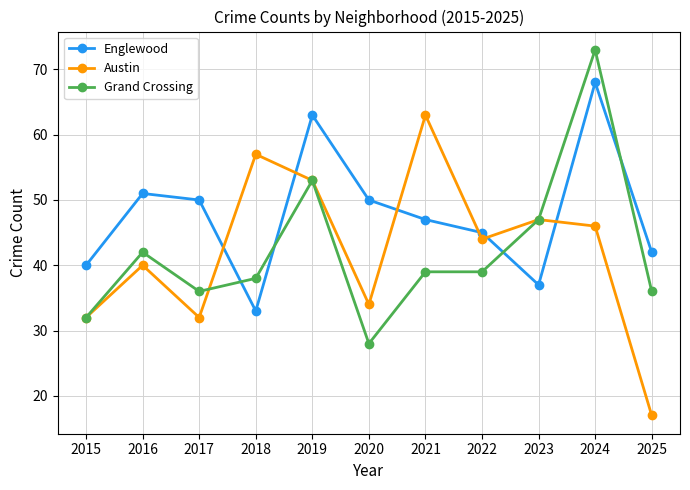

At which category is the sum across all series the highest?

2024